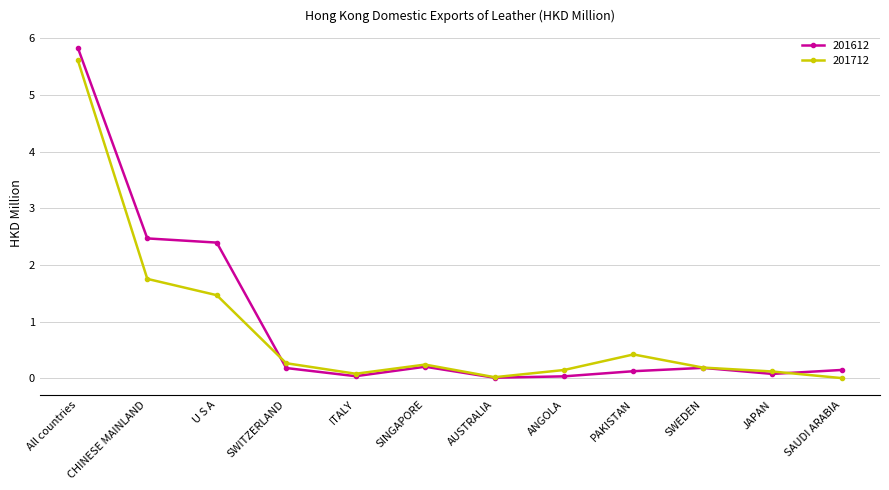

At which category does 201612 reach its first local peak?

SINGAPORE